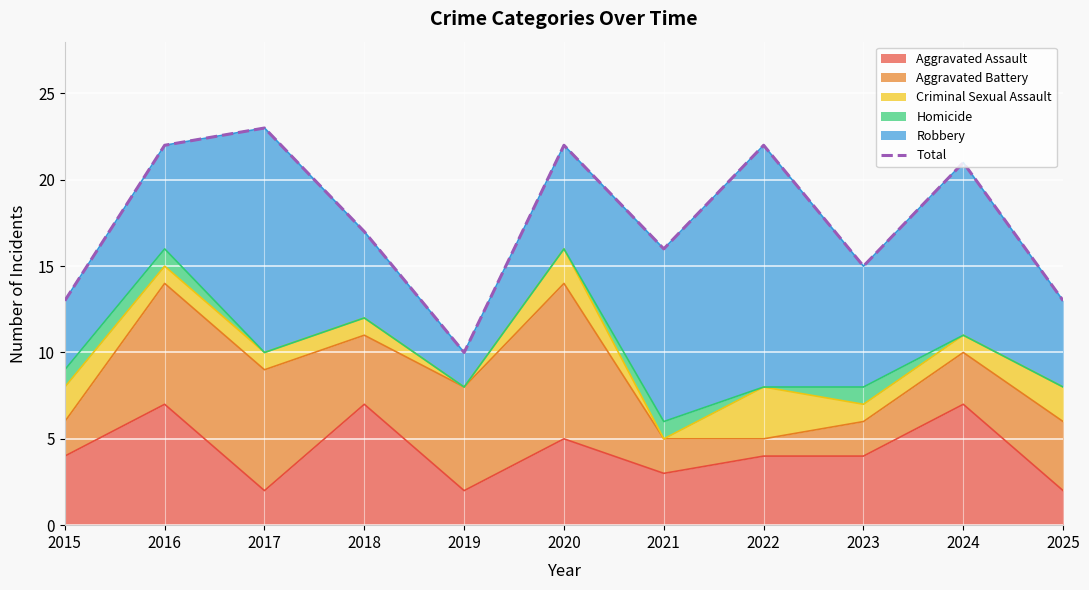

Where is the data nearest to the value 16?

2021